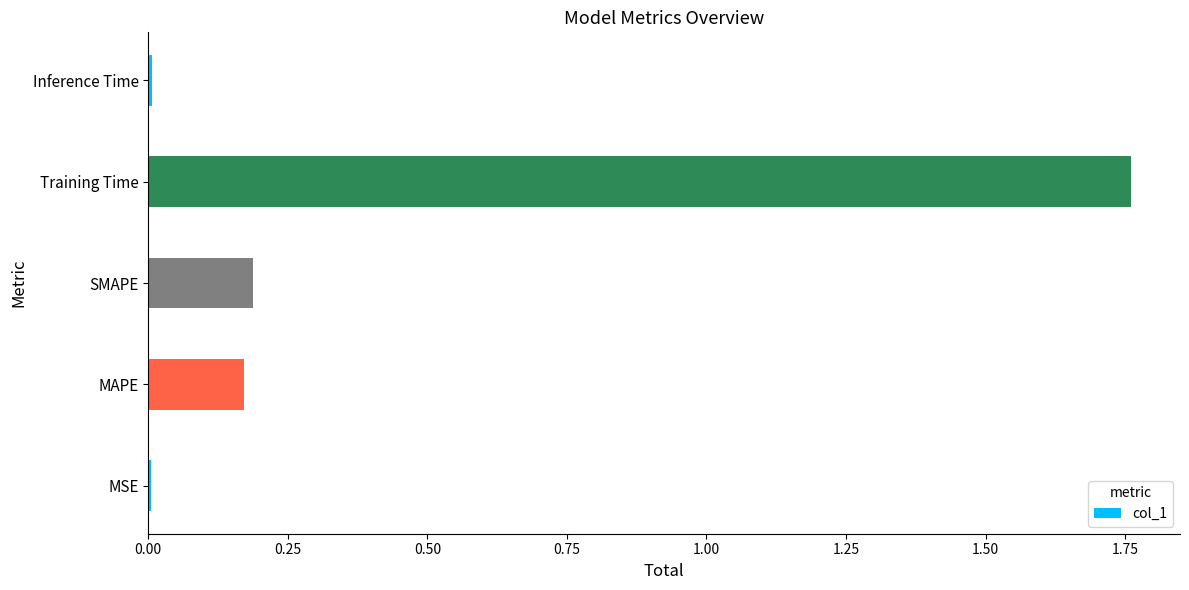

The chart shows a value of 0.3 at SMAPE. True or false?

False